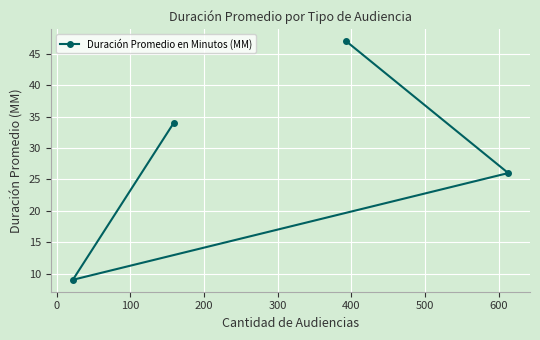

What is the smallest value displayed?

9